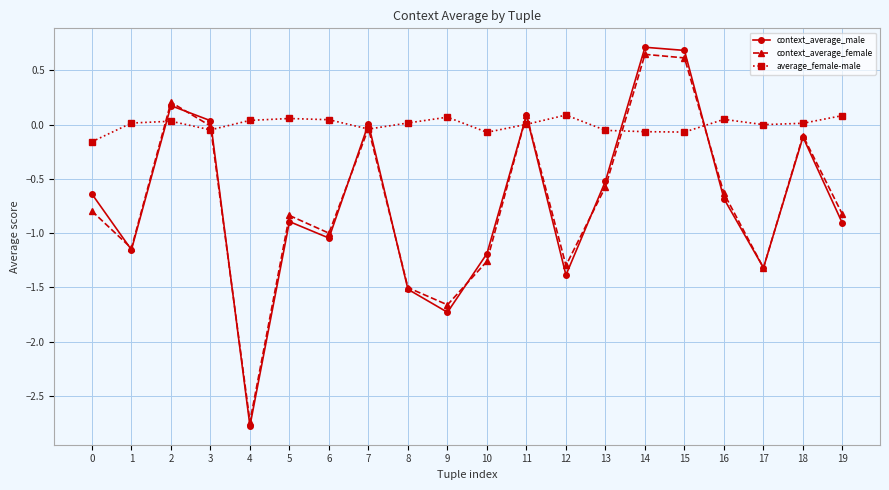

At how many categories does at least one series exceed -2?

20